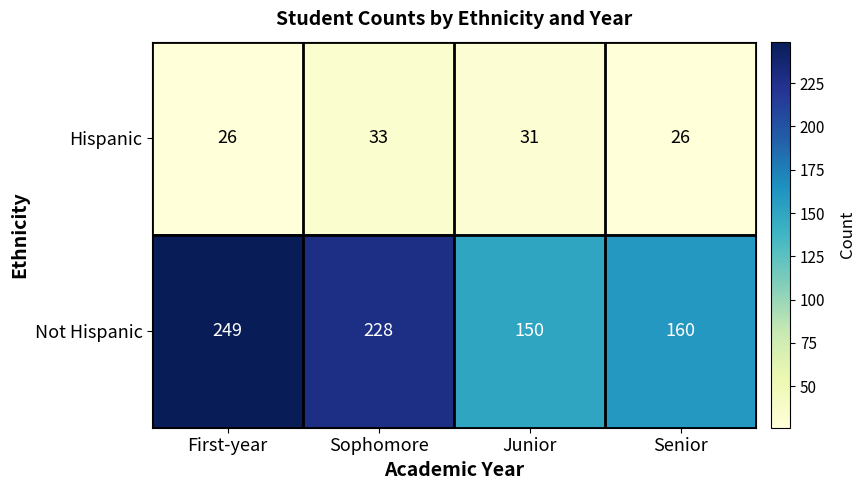

What is the difference between the second highest and minimum values in the Not Hispanic series?

78